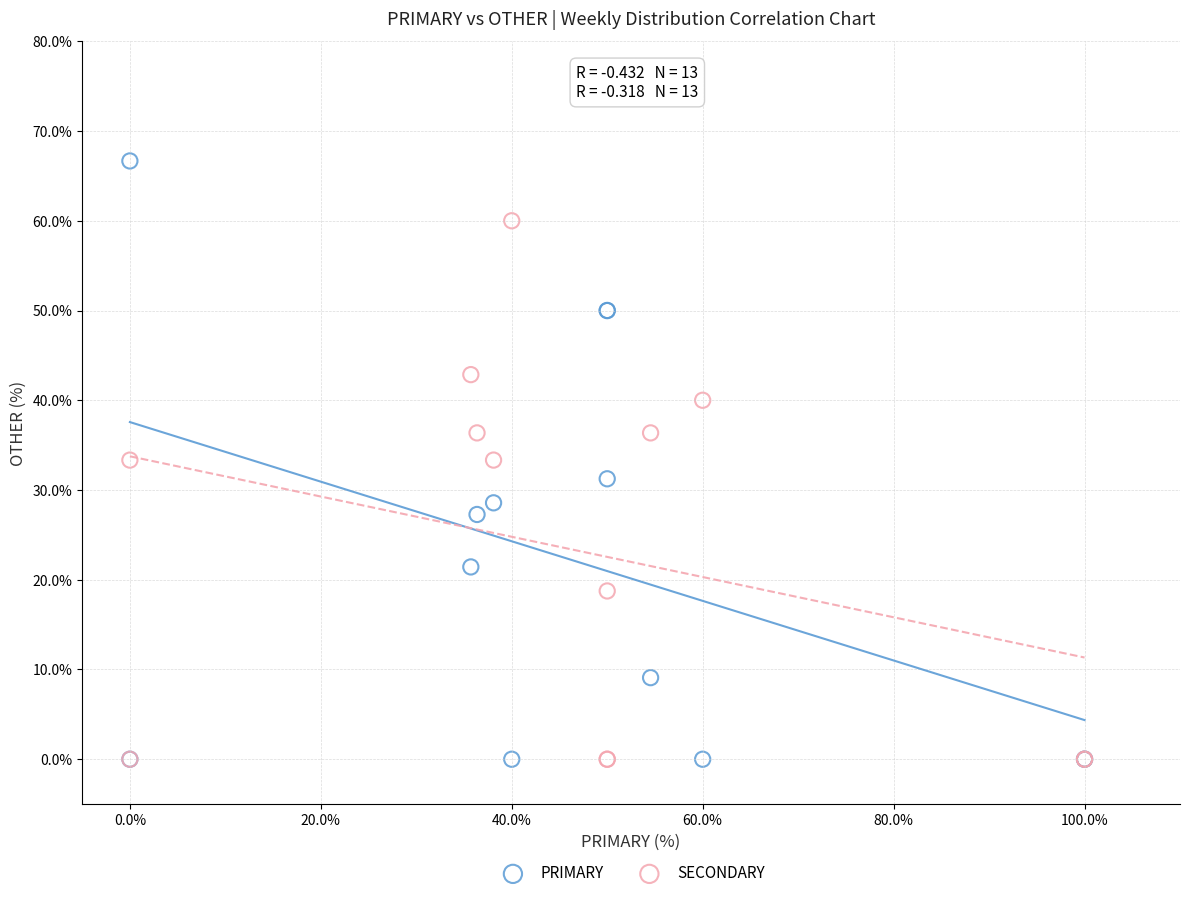

What is the X range (max minus min) for the scatter plot?

100.0